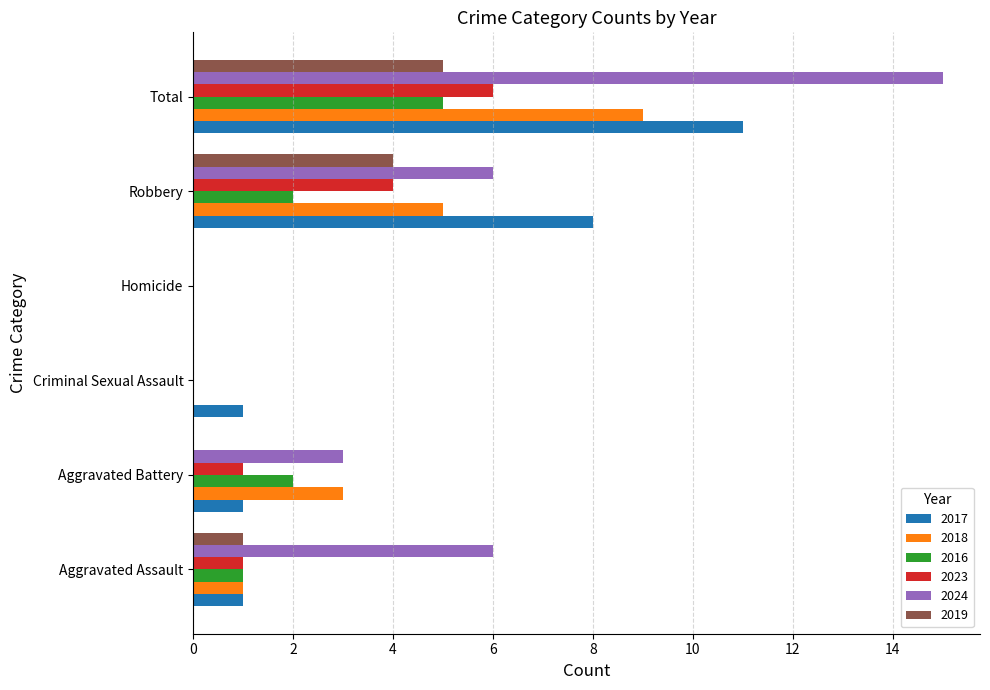

Count the number of categories in the chart.

6